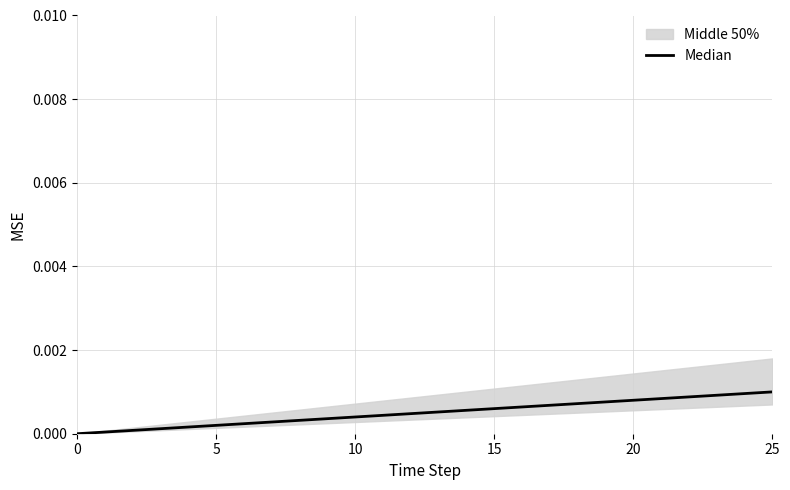

How many categories are shown in the chart?

40